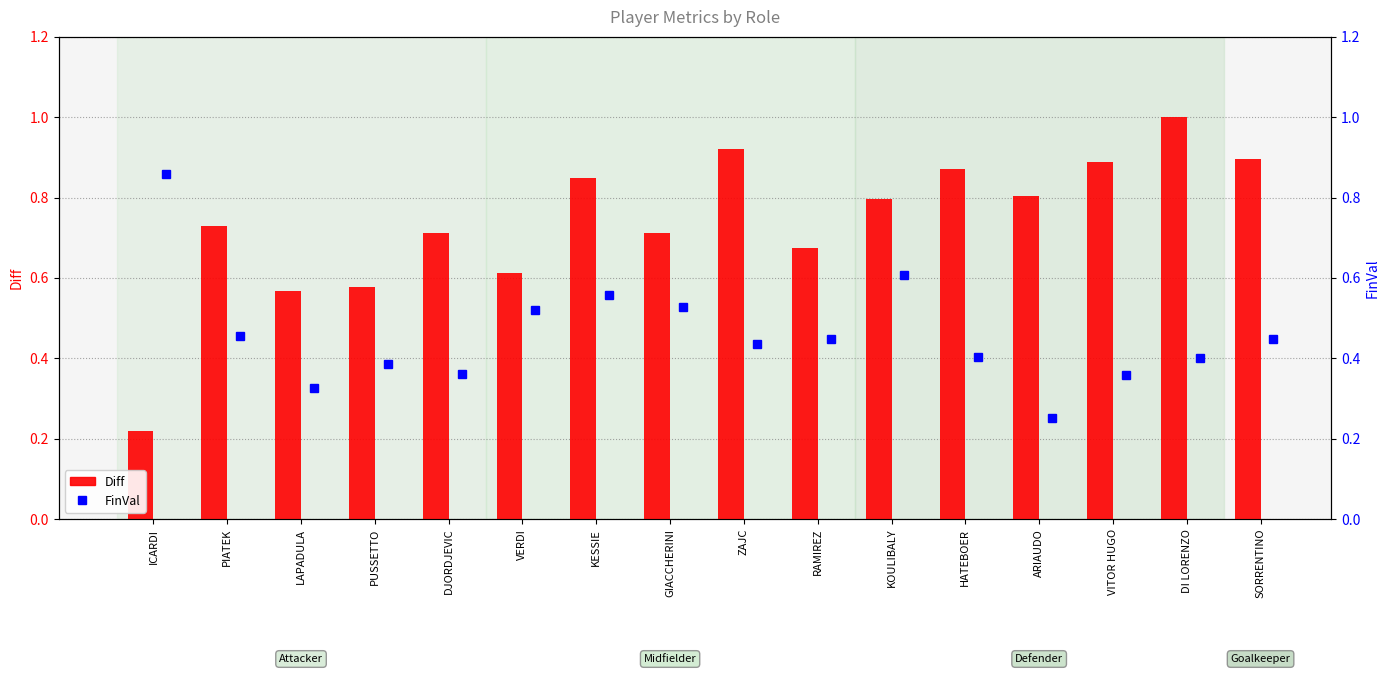

What is the label of the 13th bar from the right?

PUSSETTO